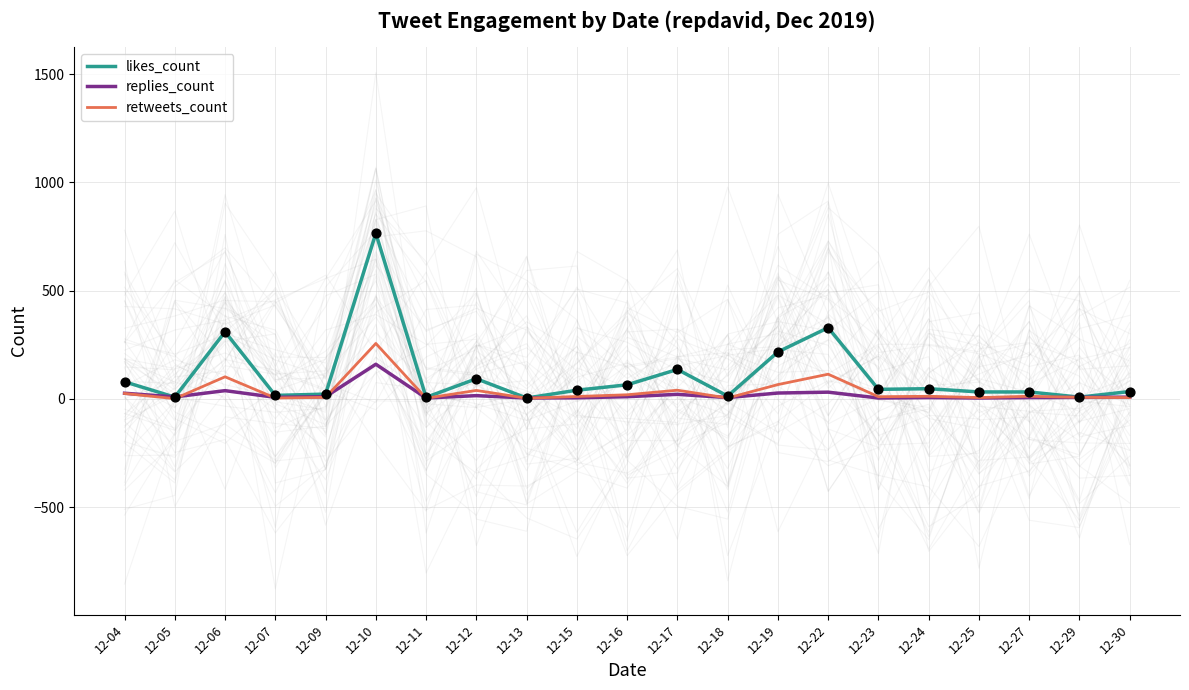

Which series contains the highest Y value?

likes_count